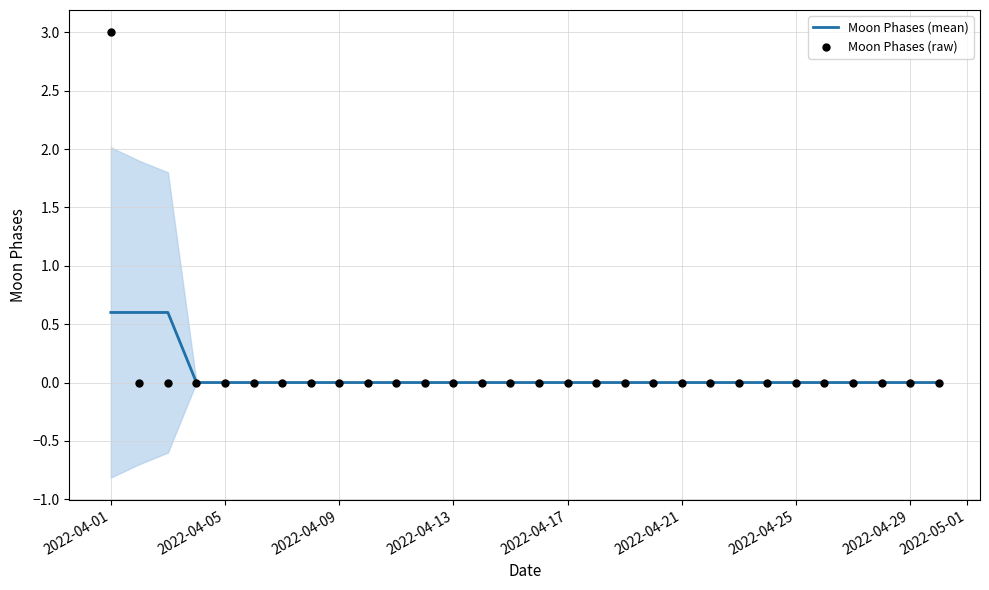

Which series has the largest Y range (max minus min)?

Moon Phases (raw)